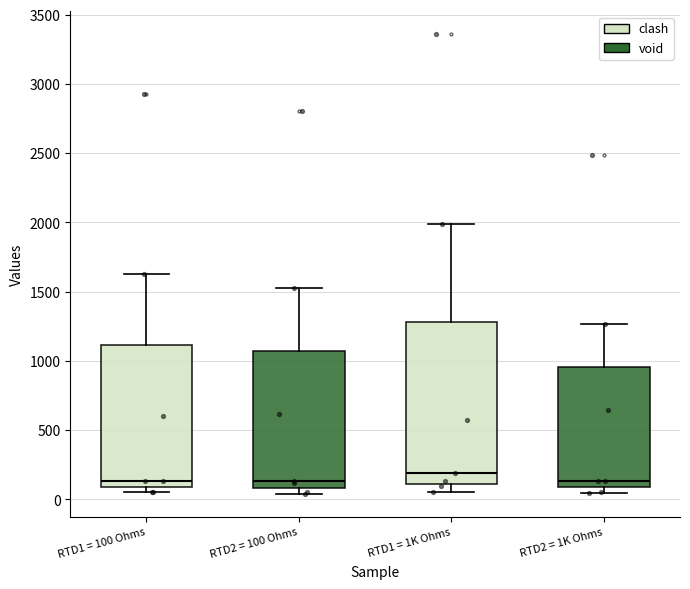

Reading left to right, transcribe this box plot: for each box, give where its median line is, the range the box spans, and where its two whiskers end, as read against the y-axis. The values are not printed on the chart, so give them approximately, as read against the axis.

RTD1 = 100 Ohms: median 150, box 100 to 1100, whiskers 50 to 1650
RTD2 = 100 Ohms: median 150, box 100 to 1050, whiskers 50 to 1550
RTD1 = 1K Ohms: median 200, box 100 to 1300, whiskers 50 to 2000
RTD2 = 1K Ohms: median 150, box 100 to 950, whiskers 50 to 1250